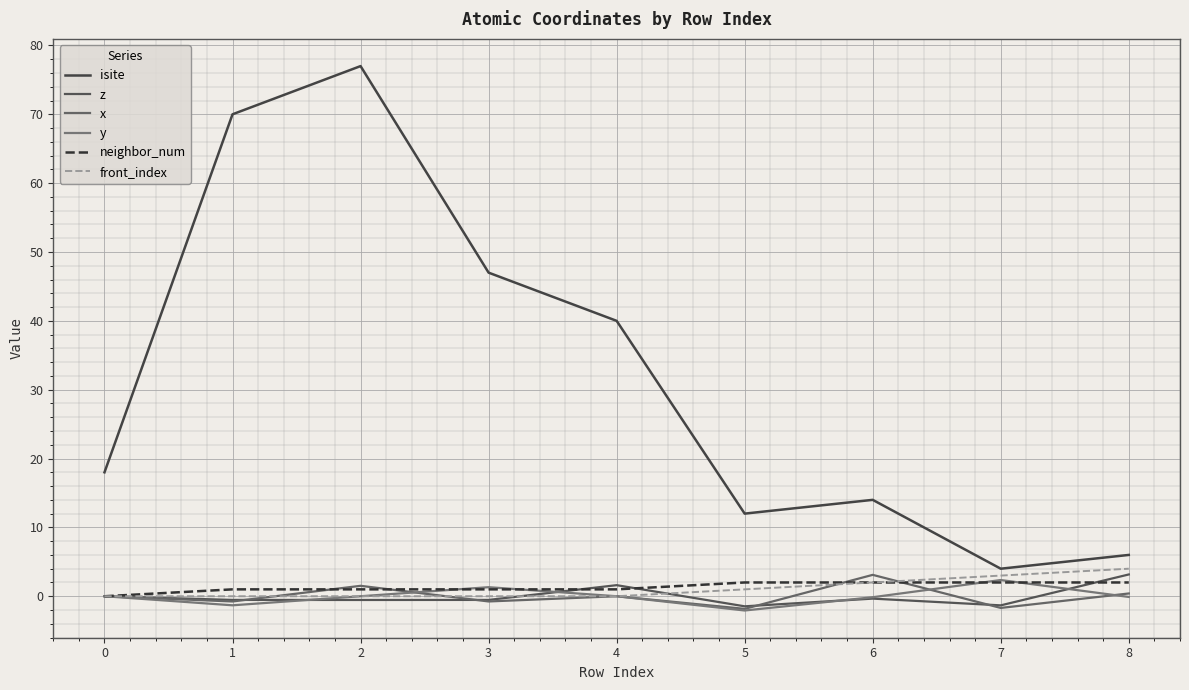

How many distinct data groups are displayed?

6